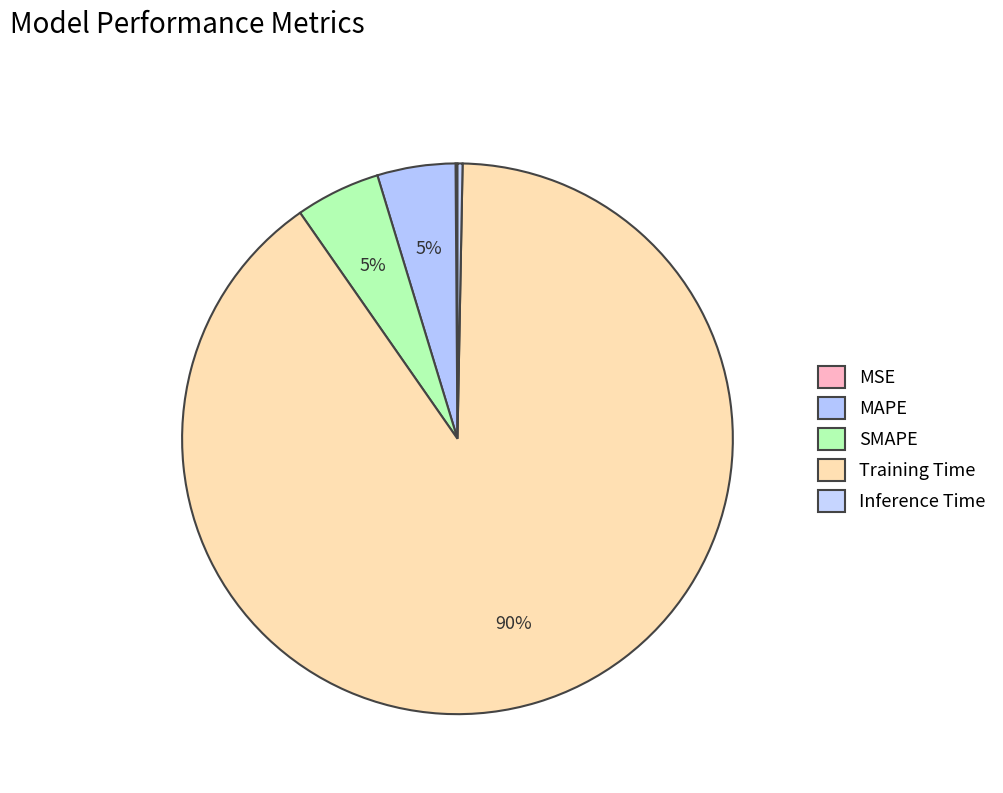

To the nearest percent, what is the difference between the MSE and SMAPE slice percentages?

5%